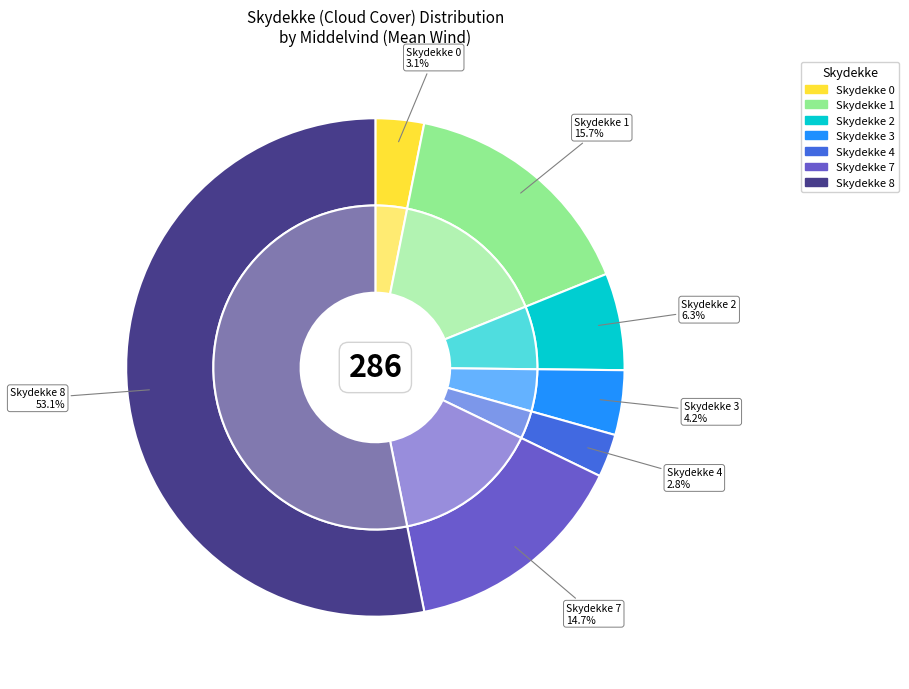

How many segments does this pie chart have?

7